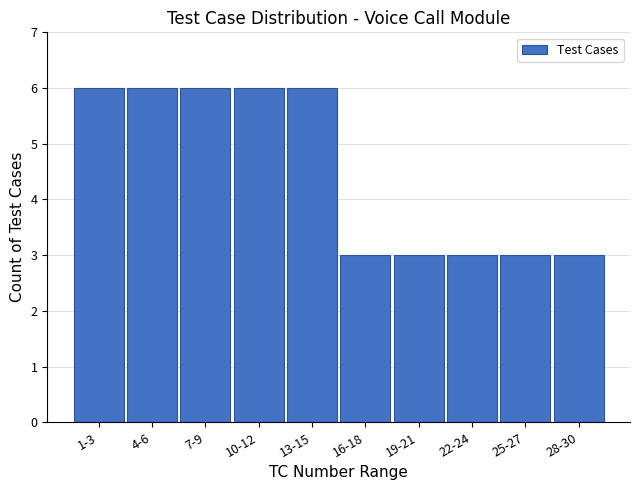

Reading left to right, list all the values displayed in this chart.

6	6	6	6	6	3	3	3	3	3